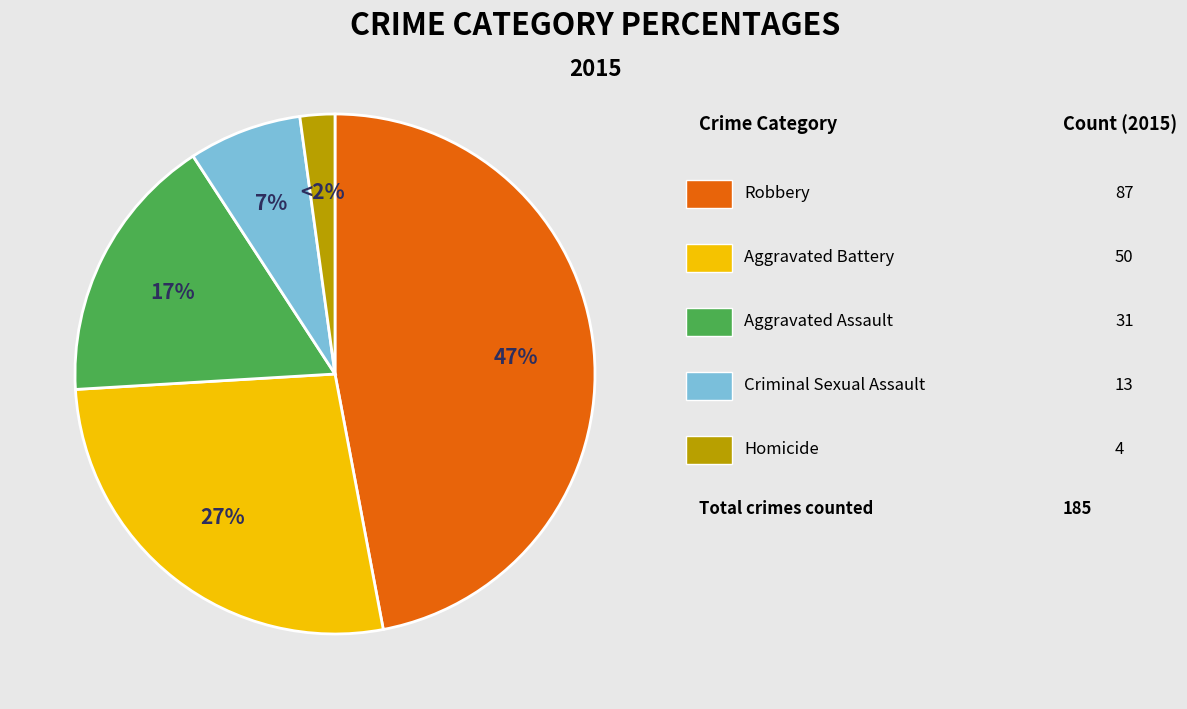

Does any single category account for the majority?

No